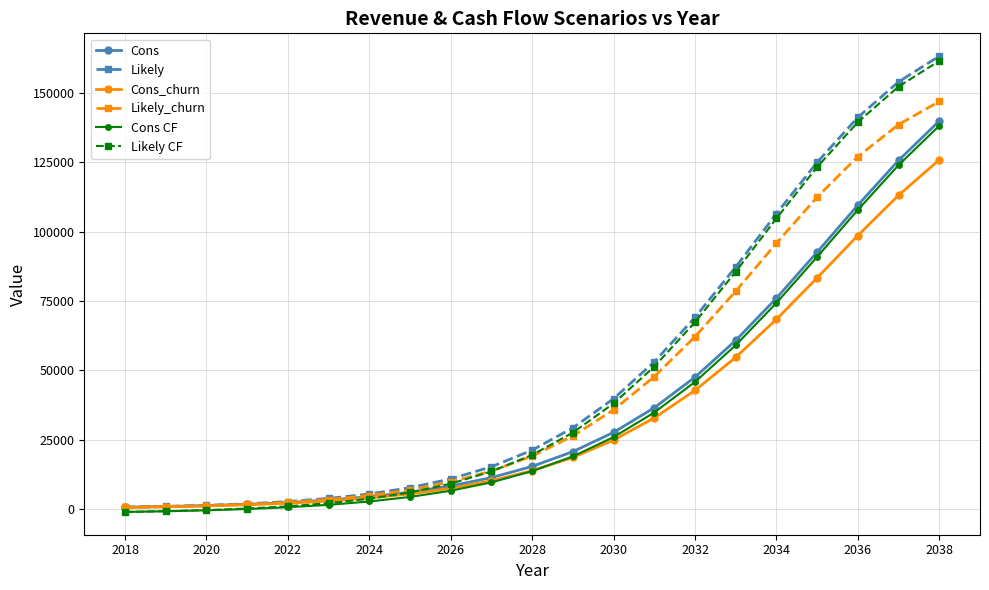

What is the greatest value displayed?

163214.4